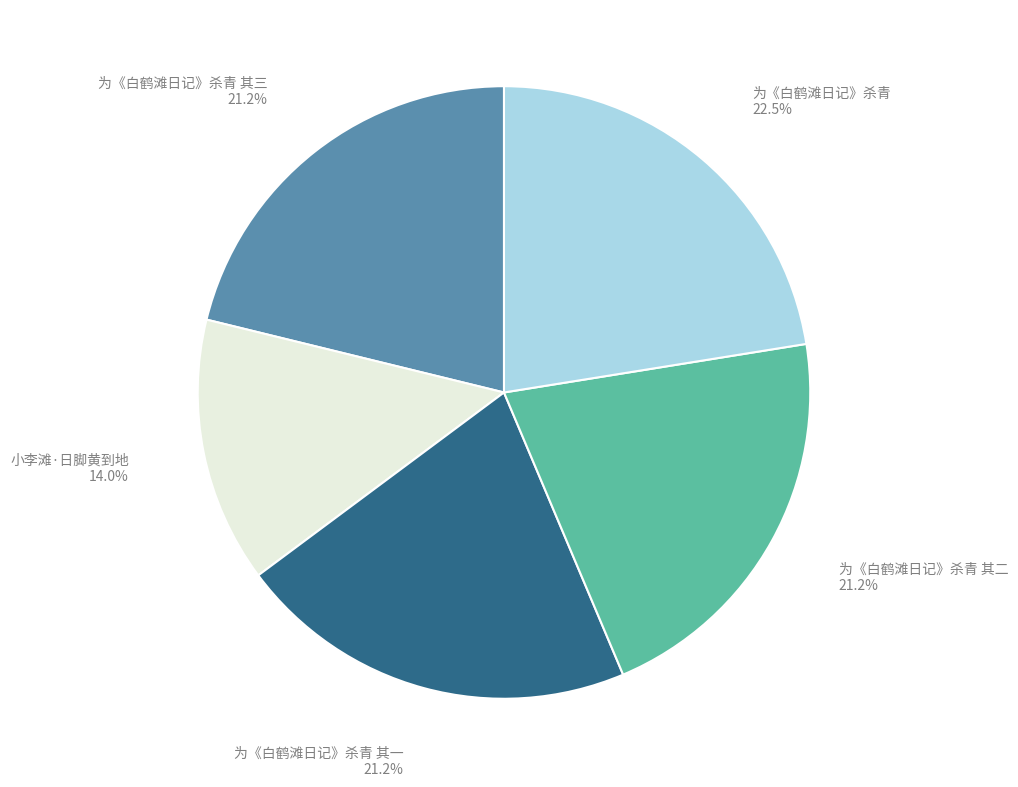

Does any single category account for the majority?

No